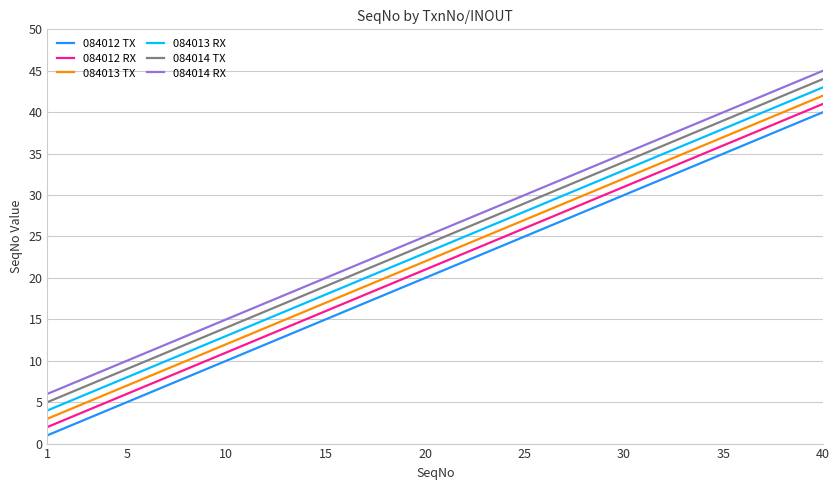

How many lines are shown in the chart?

6